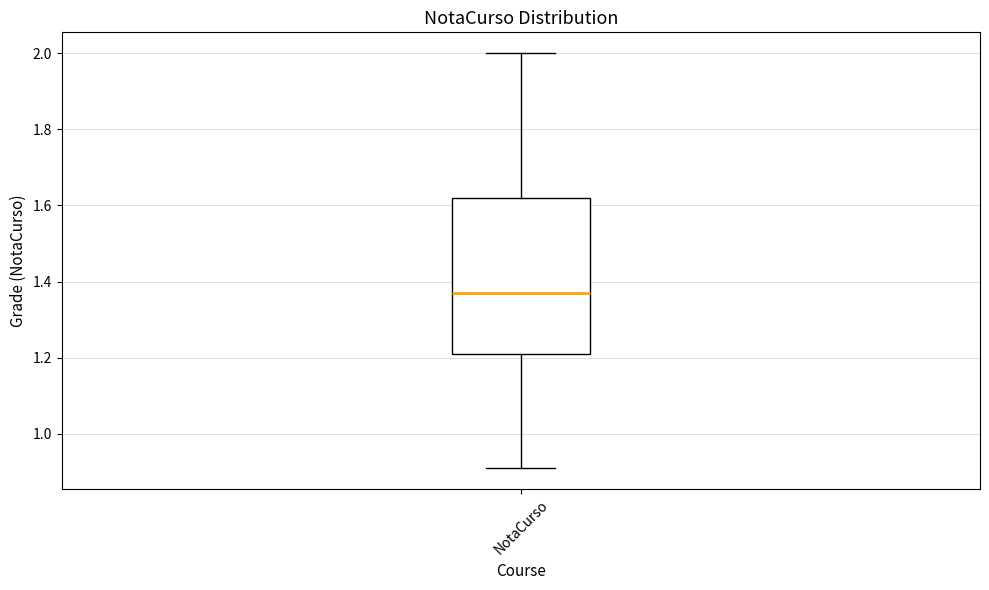

Where is the upper edge of the box for NotaCurso on the y-axis? The values are not printed on the chart, so give them approximately, as read against the axis.

1.62